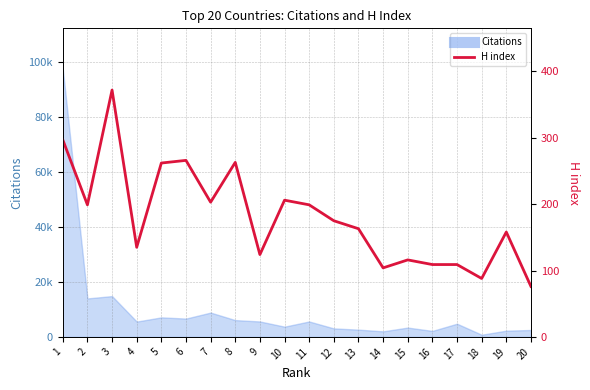

Is it true that the value at 7 is 203?

True